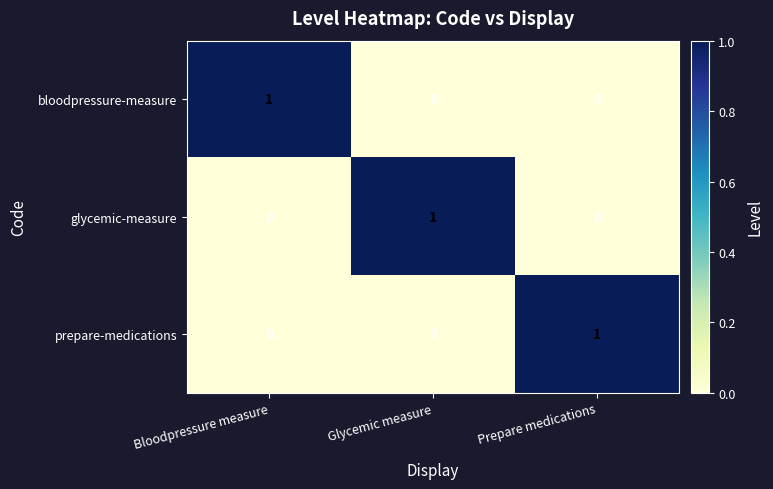

Which category has the highest value in the bloodpressure-measure series?

Bloodpressure measure